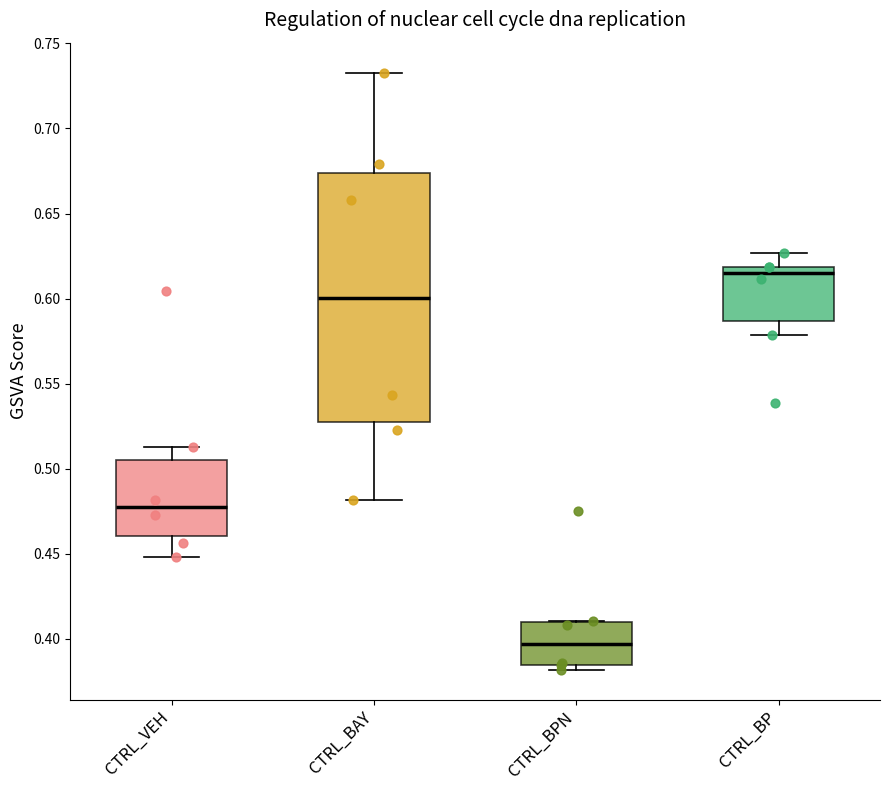

Where does the lower whisker of the box for CTRL_VEH end on the y-axis? The values are not printed on the chart, so give them approximately, as read against the axis.

0.450